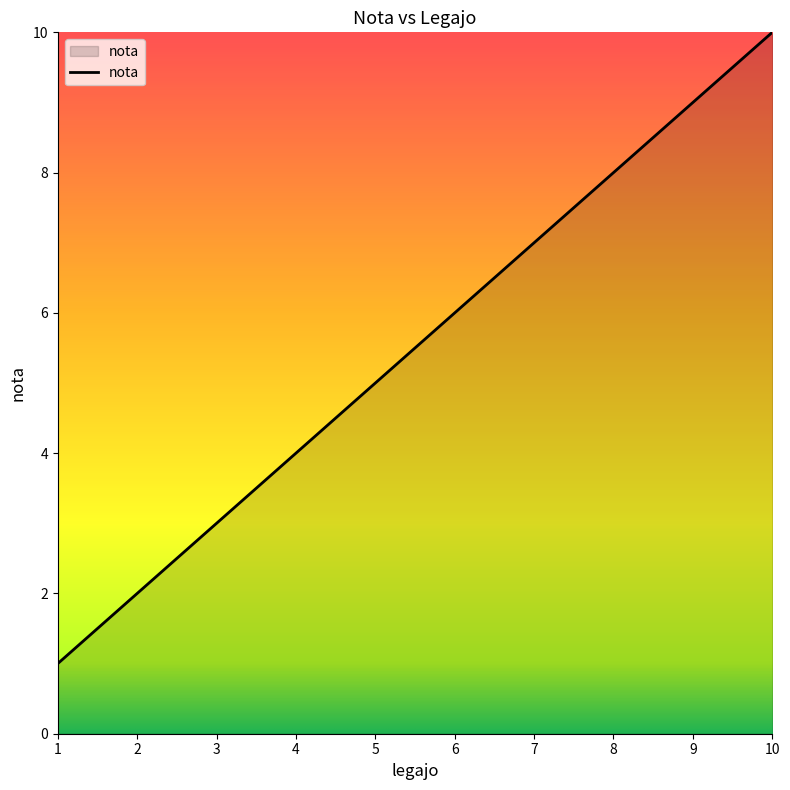

The chart shows a value of 5 at 5. True or false?

True